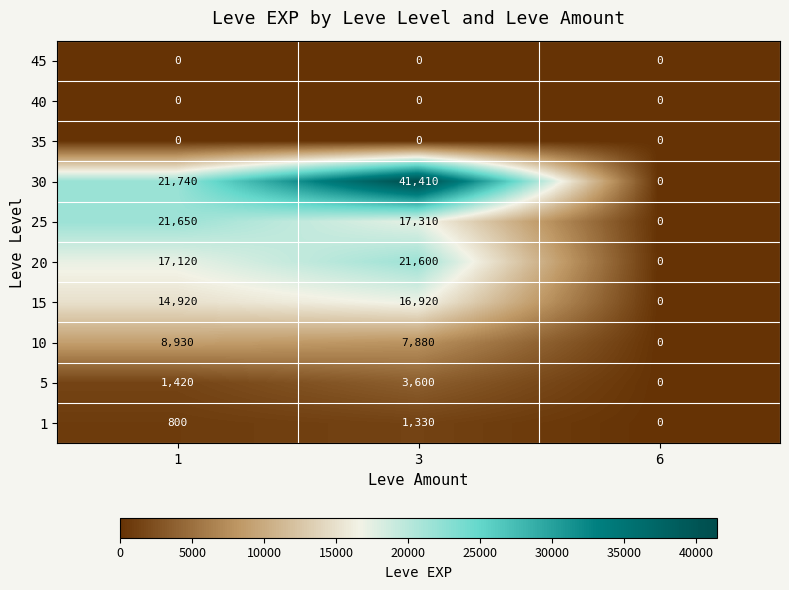

What is the average value of the 20 series?

12907